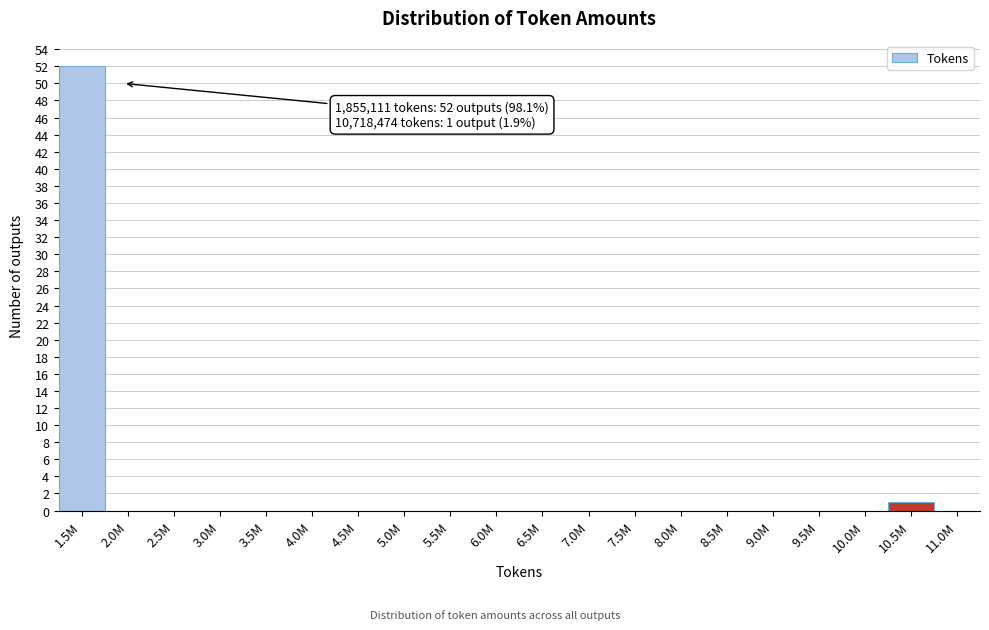

Reading left to right, what are all the values shown in this chart?

1.5M=52	2.0M=0	2.5M=0	3.0M=0	3.5M=0	4.0M=0	4.5M=0	5.0M=0	5.5M=0	6.0M=0	6.5M=0	7.0M=0	7.5M=0	8.0M=0	8.5M=0	9.0M=0	9.5M=0	10.0M=0	10.5M=1	11.0M=0